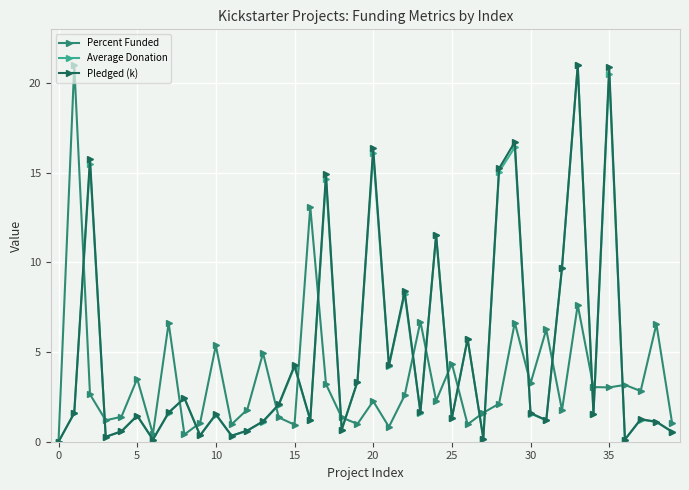

At how many categories does at least one series exceed 19?

3